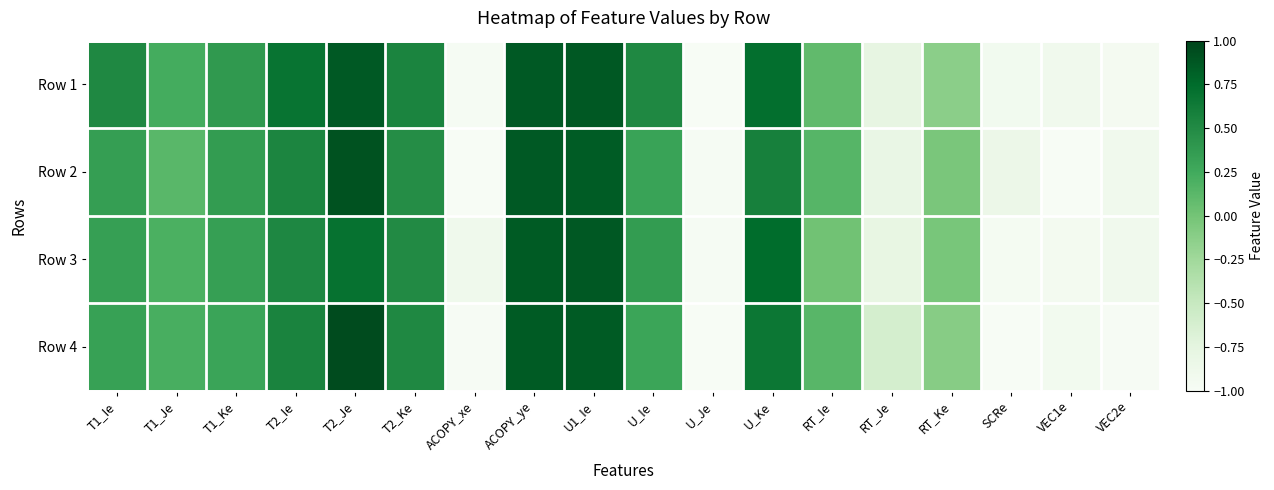

Reading left to right, extract all data points from this chart.

Row 1: T1_Ie=0.5	T1_Je=0.2	T1_Ke=0.4	T2_Ie=0.7	T2_Je=0.9	T2_Ke=0.6	ACOPY_xe=-1.0	ACOPY_ye=0.9	U1_Ie=0.9	U_Ie=0.5	U_Je=-1.0	U_Ke=0.7	RT_Ie=0.1	RT_Je=-0.8	RT_Ke=-0.1	SCRe=-0.9	VEC1e=-0.9	VEC2e=-1.0
Row 2: T1_Ie=0.4	T1_Je=0.1	T1_Ke=0.4	T2_Ie=0.5	T2_Je=0.9	T2_Ke=0.5	ACOPY_xe=-1.0	ACOPY_ye=0.9	U1_Ie=0.8	U_Ie=0.3	U_Je=-1.0	U_Ke=0.6	RT_Ie=0.1	RT_Je=-0.8	RT_Ke=-0.0	SCRe=-0.9	VEC1e=-1.0	VEC2e=-0.9
Row 3: T1_Ie=0.3	T1_Je=0.2	T1_Ke=0.3	T2_Ie=0.5	T2_Je=0.7	T2_Ke=0.5	ACOPY_xe=-0.9	ACOPY_ye=0.9	U1_Ie=0.9	U_Ie=0.4	U_Je=-1.0	U_Ke=0.7	RT_Ie=0.0	RT_Je=-0.8	RT_Ke=-0.0	SCRe=-1.0	VEC1e=-0.9	VEC2e=-0.9
Row 4: T1_Ie=0.3	T1_Je=0.2	T1_Ke=0.3	T2_Ie=0.6	T2_Je=0.9	T2_Ke=0.5	ACOPY_xe=-1.0	ACOPY_ye=0.9	U1_Ie=0.9	U_Ie=0.3	U_Je=-1.0	U_Ke=0.7	RT_Ie=0.1	RT_Je=-0.6	RT_Ke=-0.1	SCRe=-1.0	VEC1e=-0.9	VEC2e=-1.0